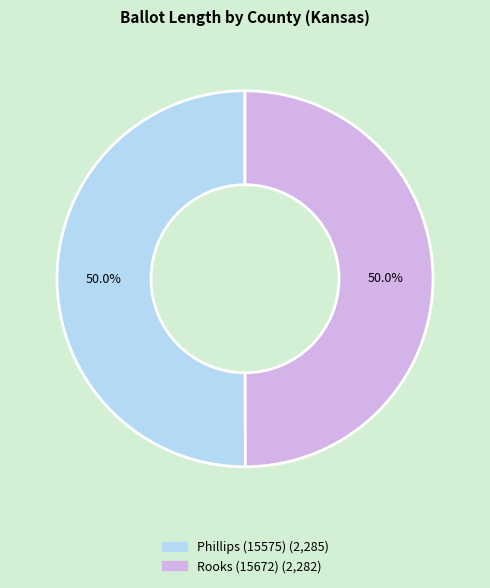

Approximately how many times larger is the value at Rooks (15672) compared to Phillips (15575)?

1.0